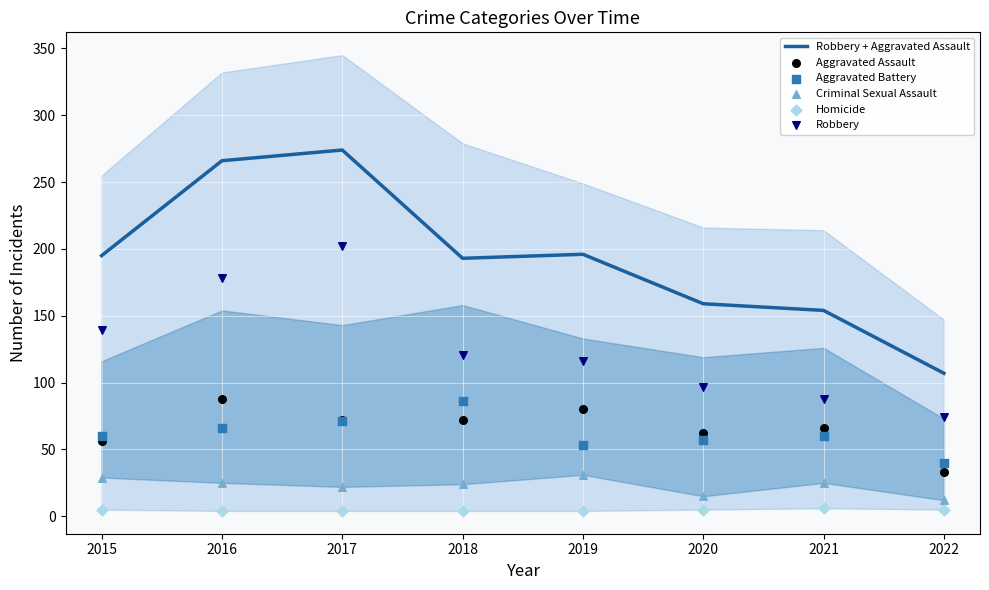

Which series has the largest total across all categories?

Robbery + Aggravated Assault